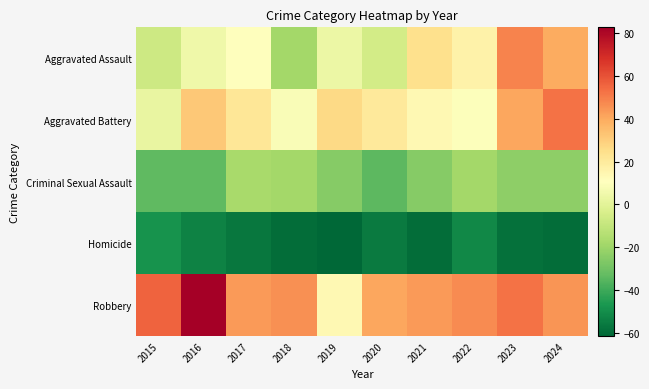

What is the maximum value shown in the chart?

82.6